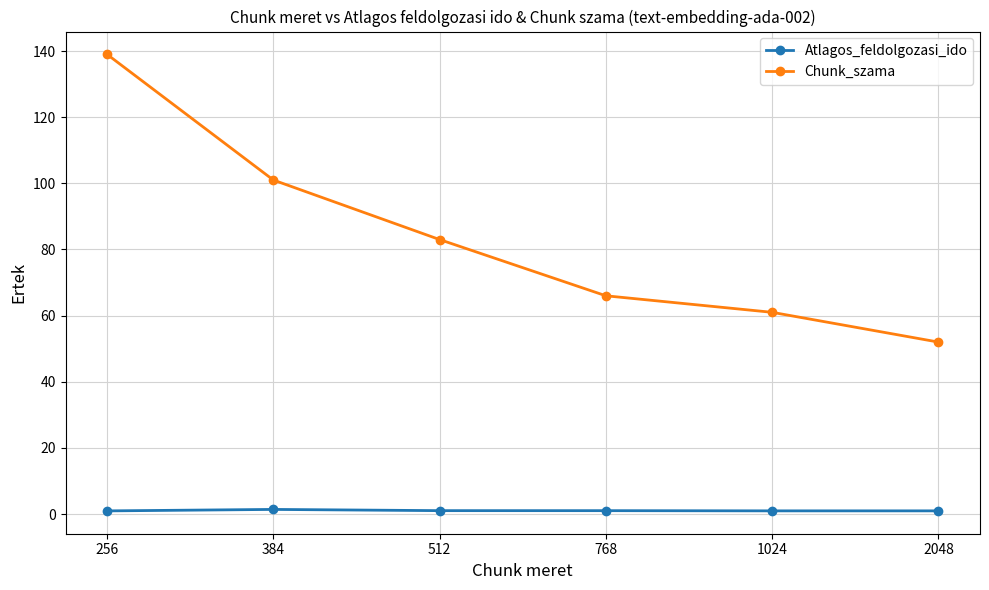

What is the value of the Chunk_szama point at the 1st from the left?

139.0